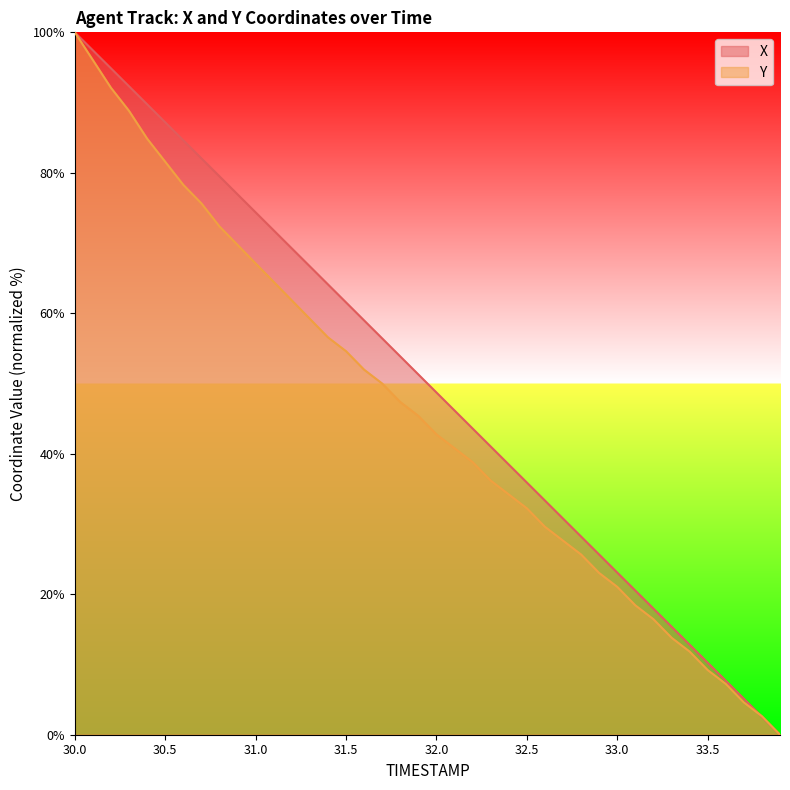

Which series has the largest total across all categories?

X